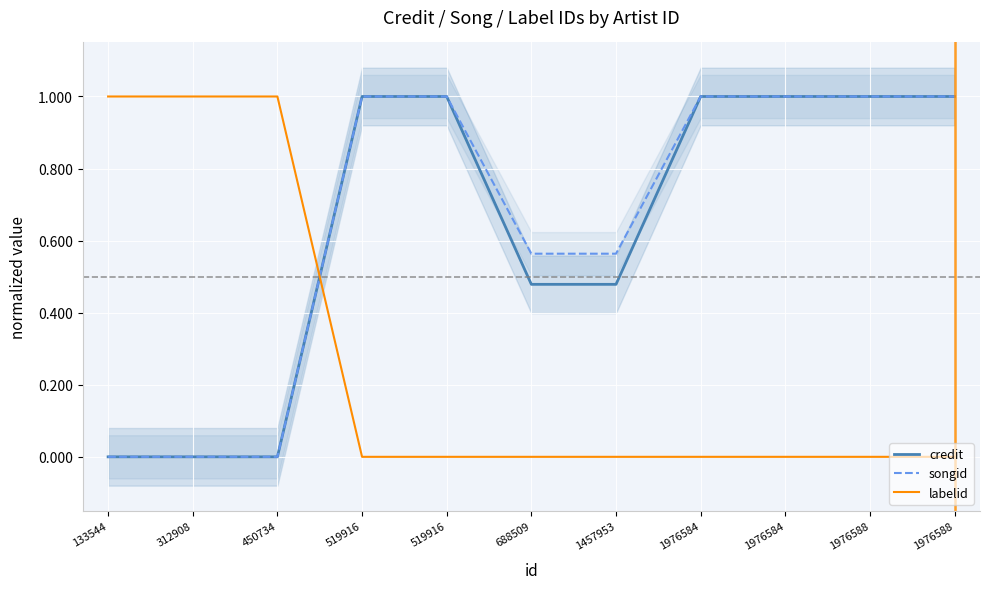

How many labelid values are between 0 and 1?

11